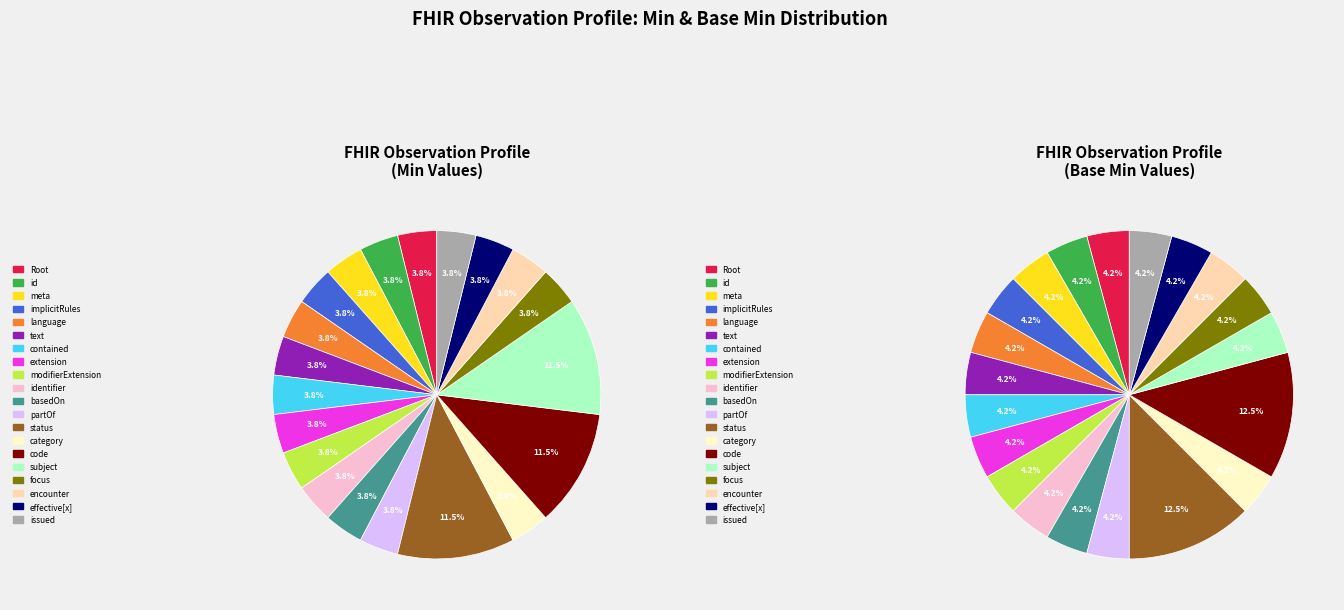

At 10, list the series in order from largest to smallest.

min_values, base_min_values